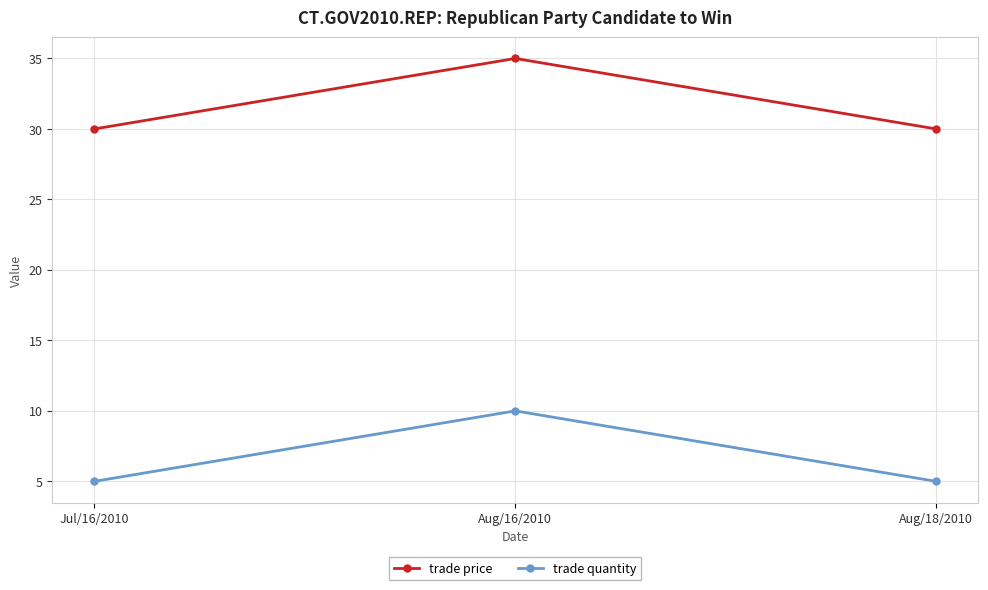

What is the difference between the highest and lowest values at Aug/18/2010?

25